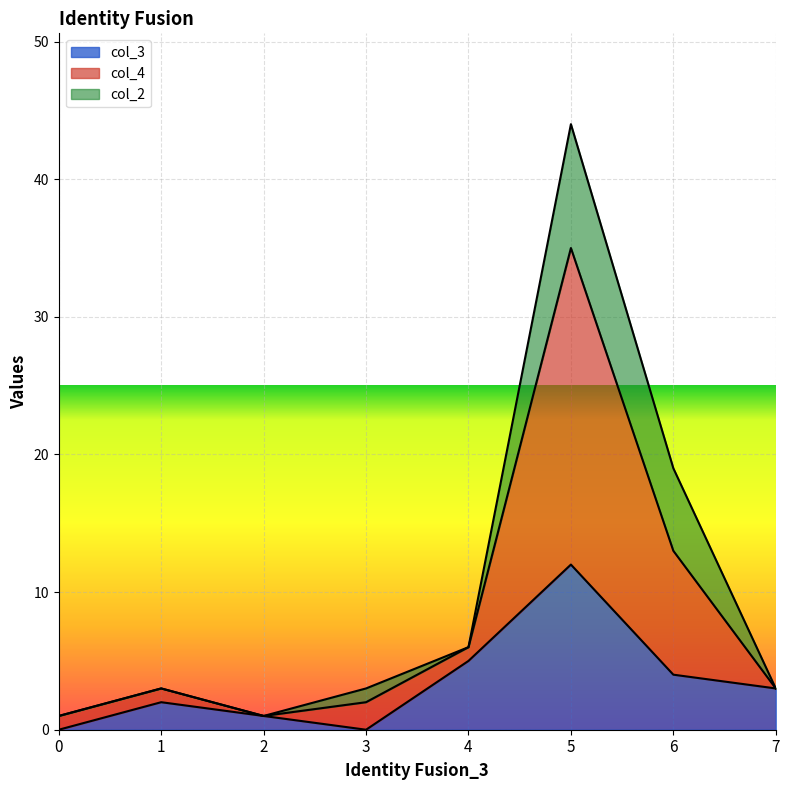

How many interior local valleys does the col_3 series have?

1